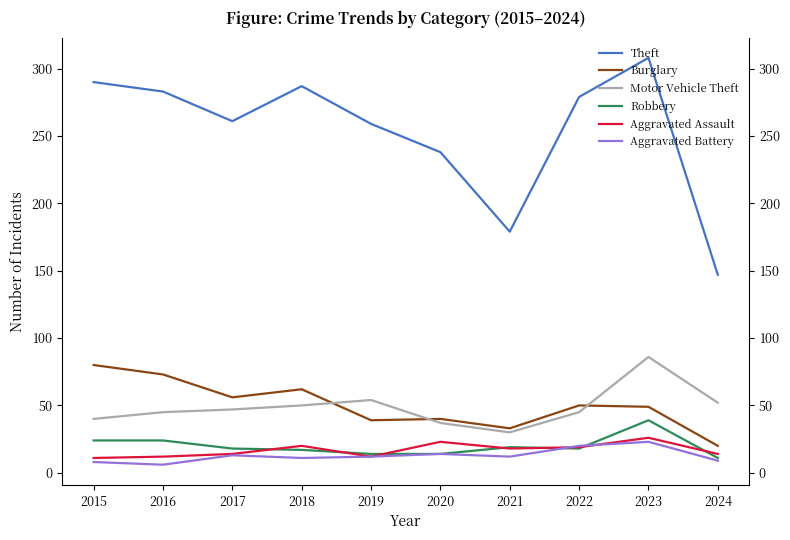

Reading left to right, transcribe all the data shown in this chart.

Theft: 290	283	261	287	259	238	179	279	308	147
Burglary: 80	73	56	62	39	40	33	50	49	20
Motor Vehicle Theft: 40	45	47	50	54	37	30	45	86	52
Robbery: 24	24	18	17	14	14	19	18	39	11
Aggravated Assault: 11	12	14	20	12	23	18	19	26	14
Aggravated Battery: 8	6	13	11	12	14	12	20	23	9